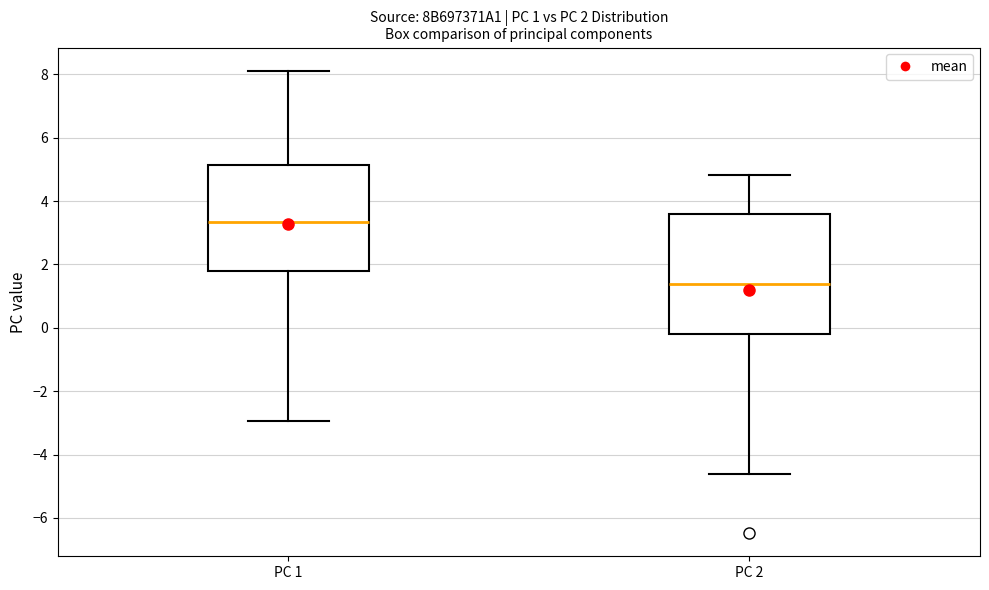

Which box is the tallest, from its lower edge to its upper edge?

PC 2